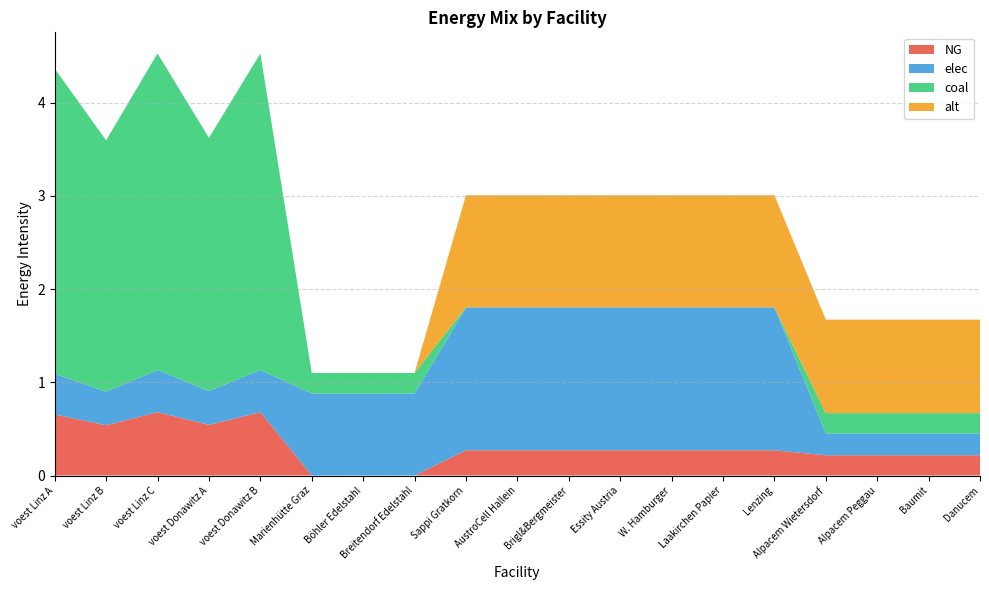

Reading left to right, transcribe all the data shown in this chart.

NG: voest Linz A=0.7	voest Linz B=0.5	voest Linz C=0.7	voest Donawitz A=0.5	voest Donawitz B=0.7	Marienhütte Graz=0.0	Böhler Edelstahl=0.0	Breitendorf Edelstahl=0.0	Sappi Gratkorn=0.3	AustroCell Hallein=0.3	Brigl&Bergmeister=0.3	Essity Austria=0.3	W. Hamburger=0.3	Laakirchen Papier=0.3	Lenzing=0.3	Alpacem Wietersdorf=0.2	Alpacem Peggau=0.2	Baumit=0.2	Danucem=0.2
elec: voest Linz A=0.4	voest Linz B=0.4	voest Linz C=0.5	voest Donawitz A=0.4	voest Donawitz B=0.5	Marienhütte Graz=0.9	Böhler Edelstahl=0.9	Breitendorf Edelstahl=0.9	Sappi Gratkorn=1.5	AustroCell Hallein=1.5	Brigl&Bergmeister=1.5	Essity Austria=1.5	W. Hamburger=1.5	Laakirchen Papier=1.5	Lenzing=1.5	Alpacem Wietersdorf=0.2	Alpacem Peggau=0.2	Baumit=0.2	Danucem=0.2
coal: voest Linz A=3.3	voest Linz B=2.7	voest Linz C=3.4	voest Donawitz A=2.7	voest Donawitz B=3.4	Marienhütte Graz=0.2	Böhler Edelstahl=0.2	Breitendorf Edelstahl=0.2	Sappi Gratkorn=0.0	AustroCell Hallein=0.0	Brigl&Bergmeister=0.0	Essity Austria=0.0	W. Hamburger=0.0	Laakirchen Papier=0.0	Lenzing=0.0	Alpacem Wietersdorf=0.2	Alpacem Peggau=0.2	Baumit=0.2	Danucem=0.2
alt: voest Linz A=0.0	voest Linz B=0.0	voest Linz C=0.0	voest Donawitz A=0.0	voest Donawitz B=0.0	Marienhütte Graz=0.0	Böhler Edelstahl=0.0	Breitendorf Edelstahl=0.0	Sappi Gratkorn=1.2	AustroCell Hallein=1.2	Brigl&Bergmeister=1.2	Essity Austria=1.2	W. Hamburger=1.2	Laakirchen Papier=1.2	Lenzing=1.2	Alpacem Wietersdorf=1.0	Alpacem Peggau=1.0	Baumit=1.0	Danucem=1.0